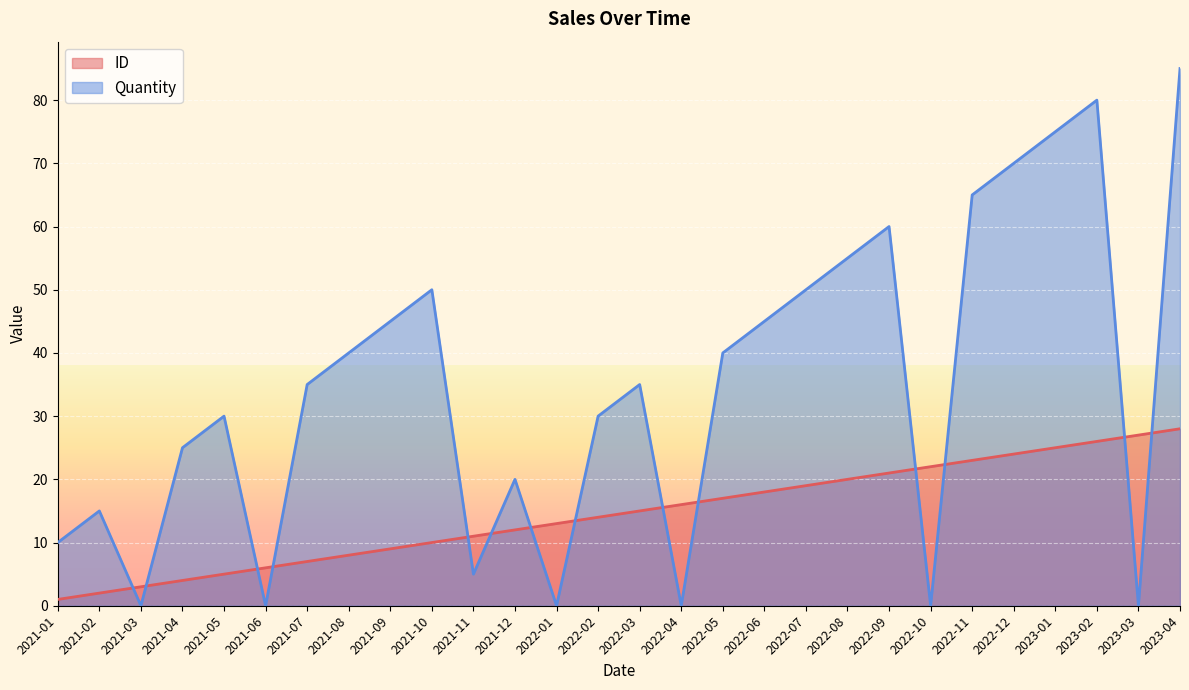

List the series in order of their peak value, lowest first.

ID, Quantity